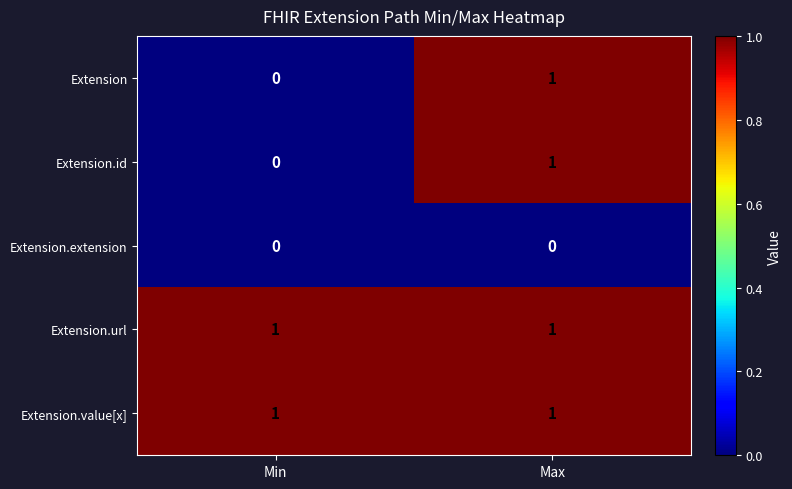

At which label does Extension.id reach its peak?

Max